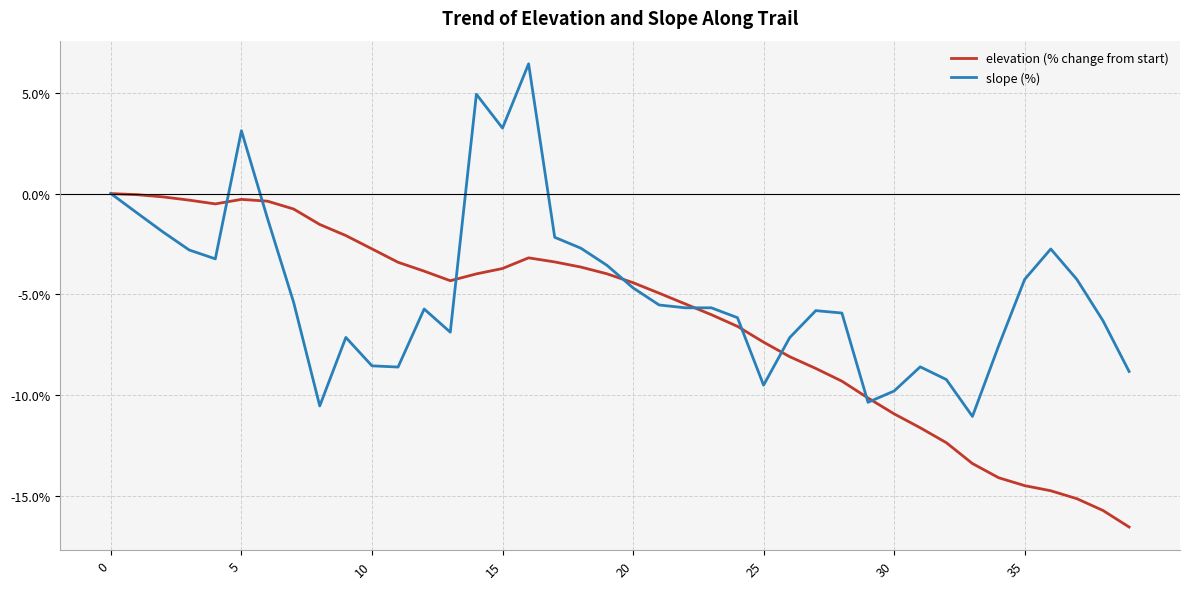

Which series has the largest total across all categories?

slope (%)